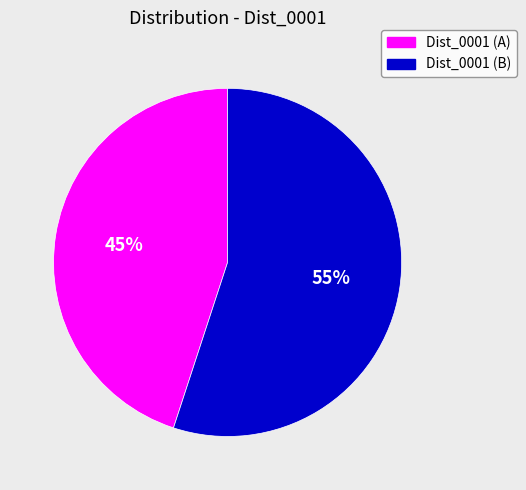

To the nearest percent, what is the difference between the largest and smallest slice percentages?

10%